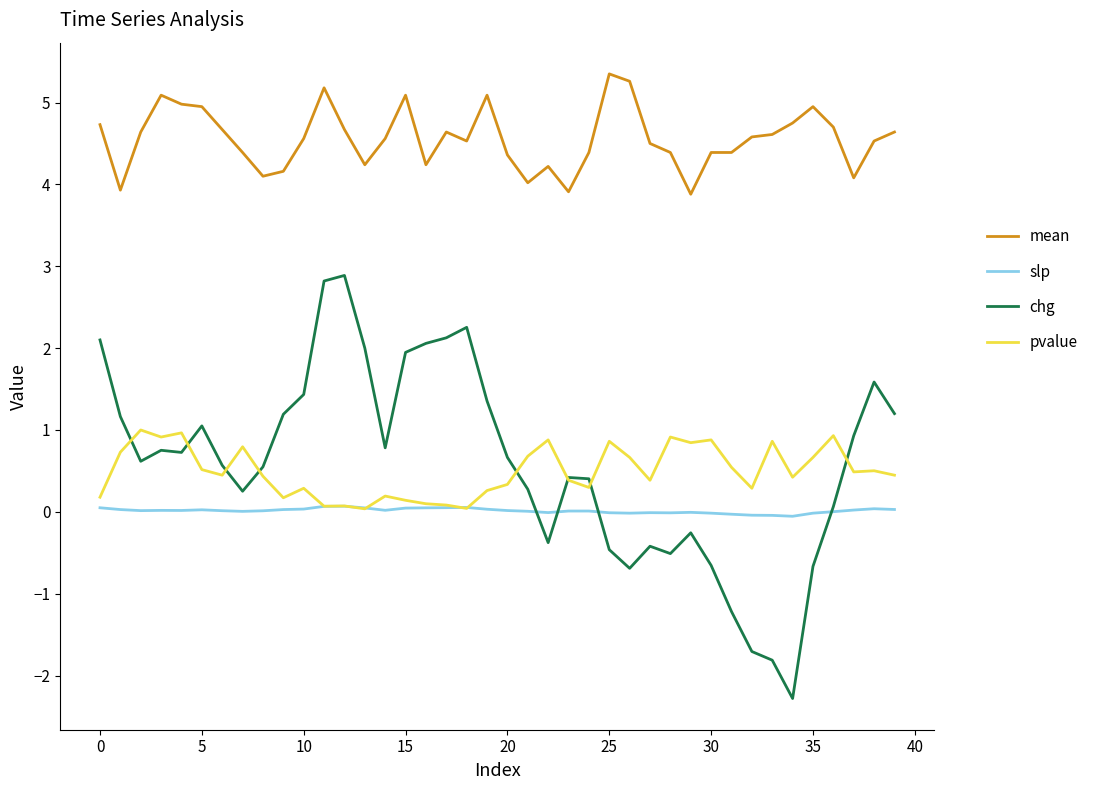

True or false: pvalue and mean intersect in this chart.

False